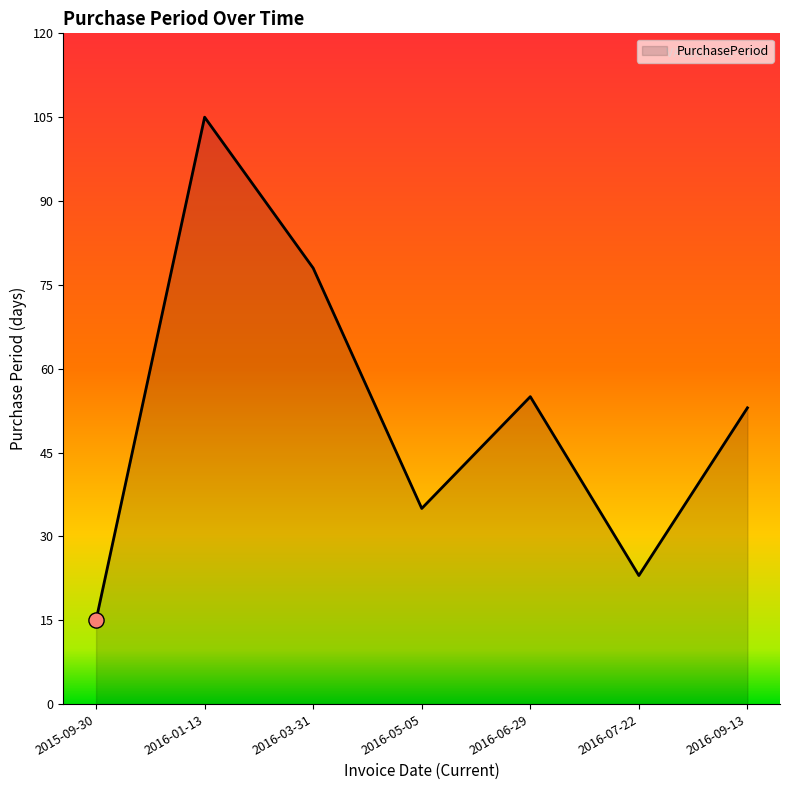

Between 2016-05-05 and 2015-09-30, which is larger?

2016-05-05